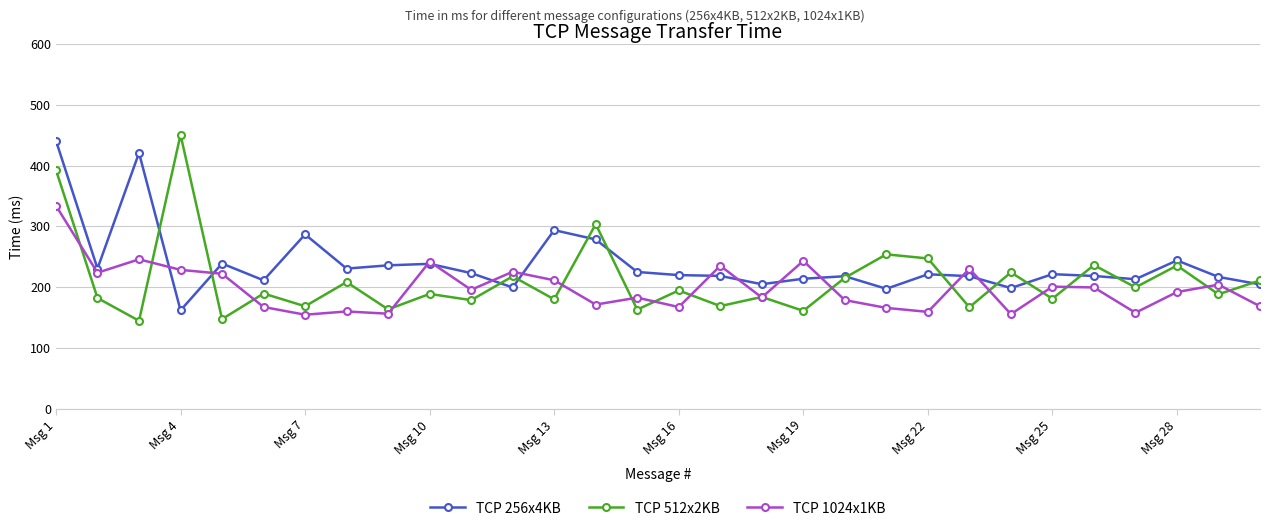

Which series has the largest total across all categories?

TCP 256x4KB